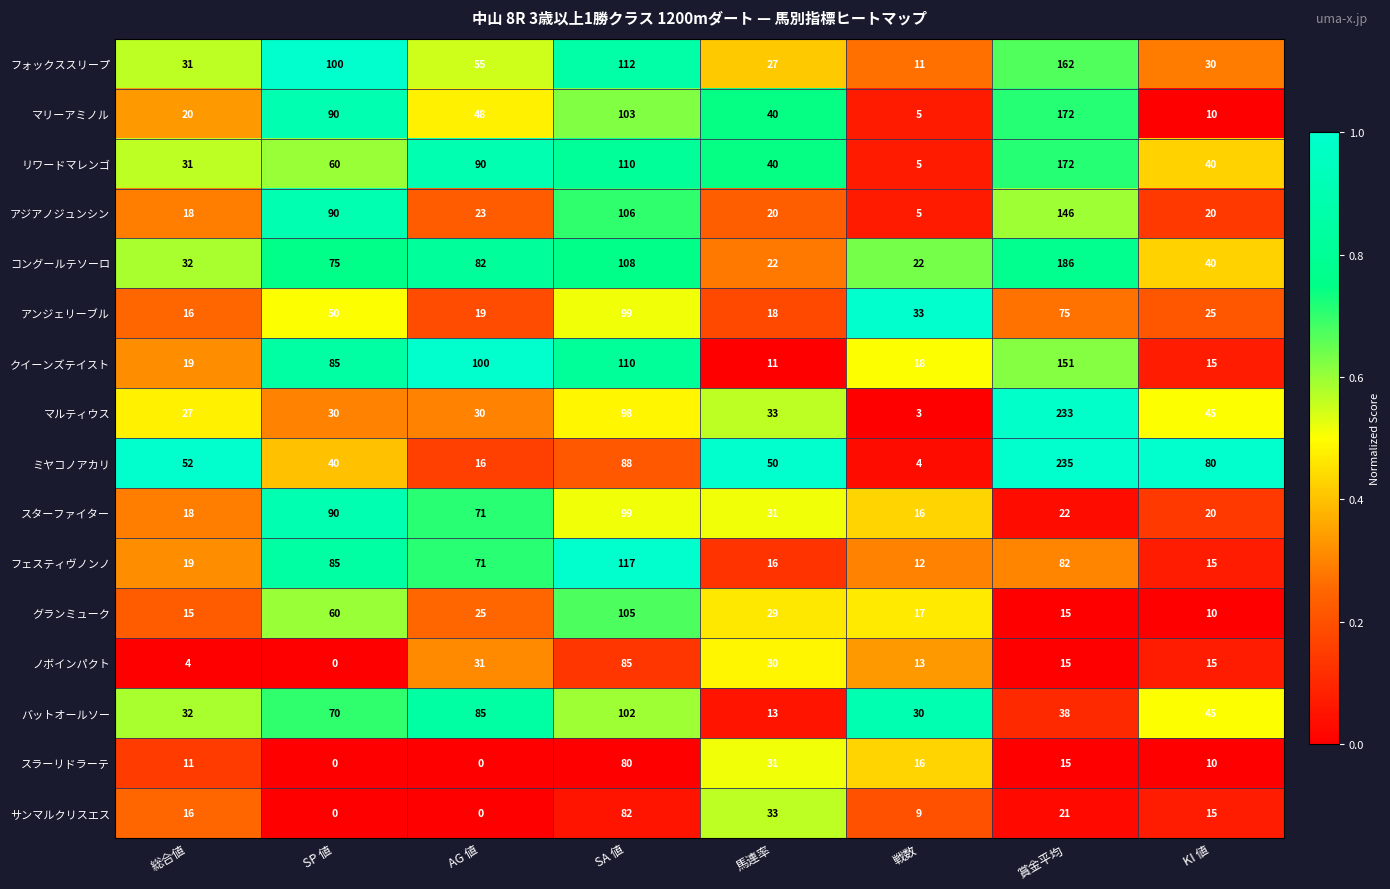

What is the difference between the highest and lowest values at SA 値?

37